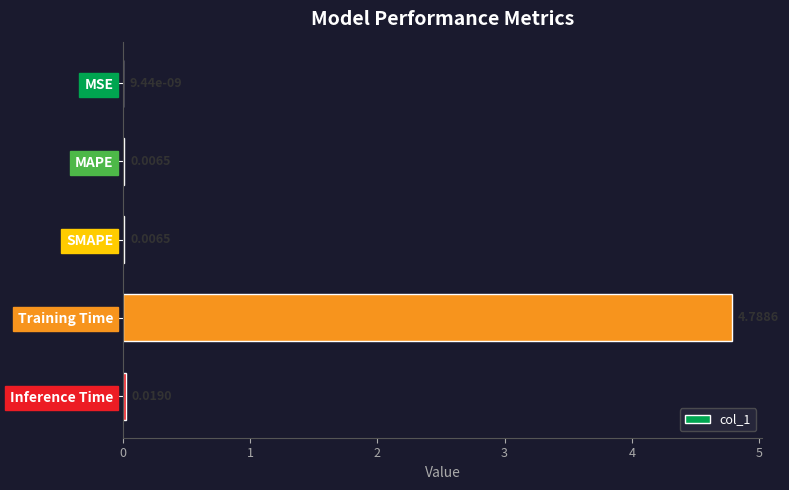

Which category has the highest value across all series?

Training Time